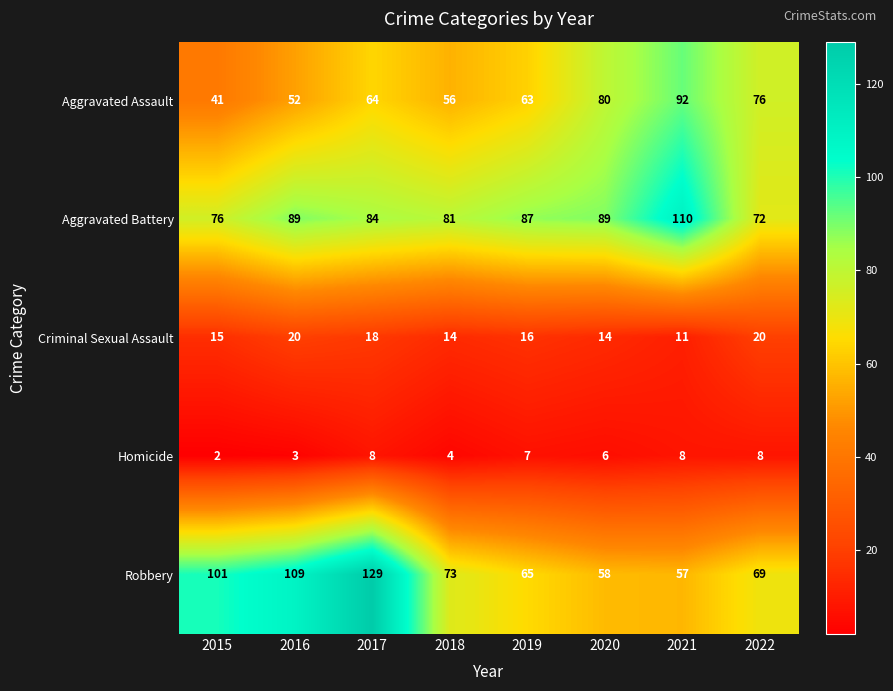

True or false: Aggravated Battery has a value of 81 at 2018.

True